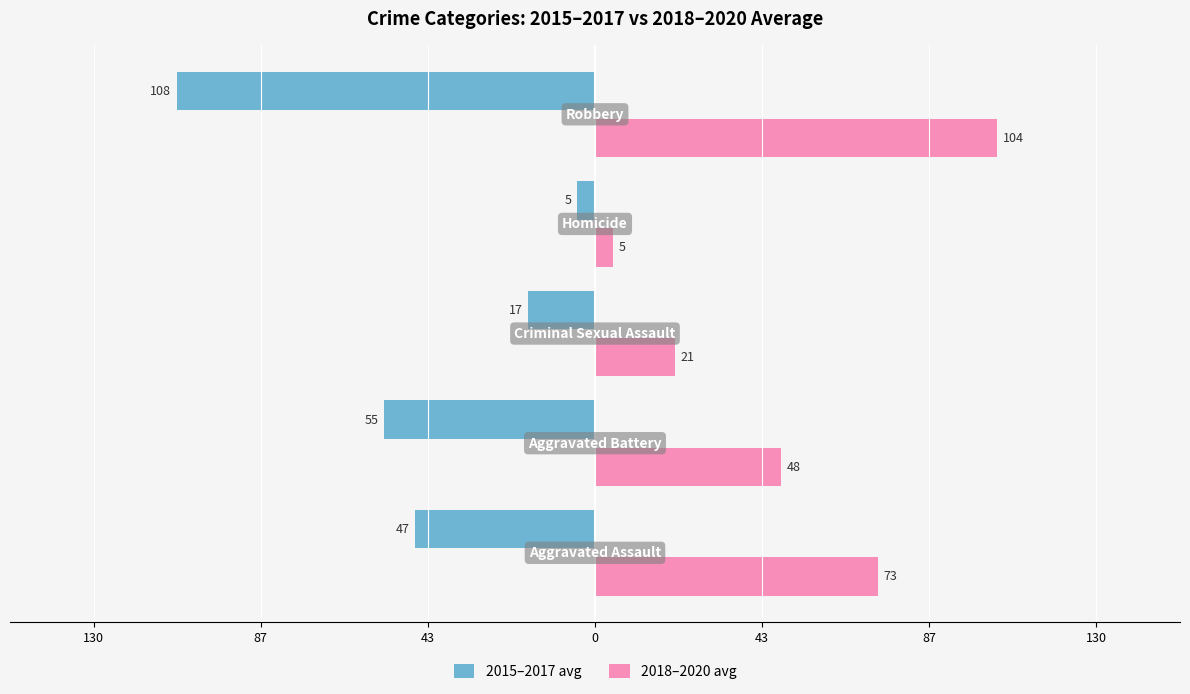

What are all the series names shown in the legend?

2015–2017 avg, 2018–2020 avg